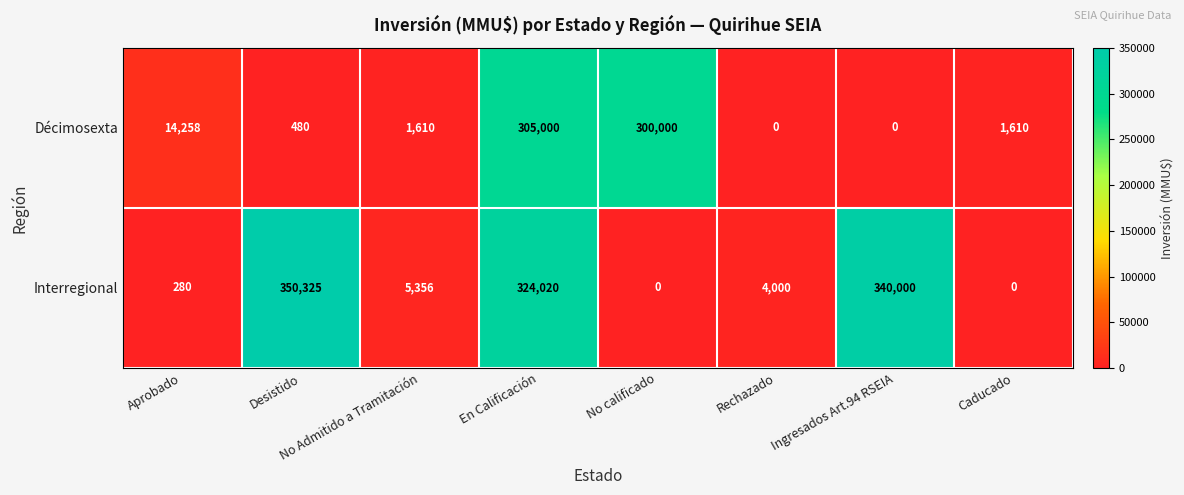

What is the total value across all series at Rechazado?

4000